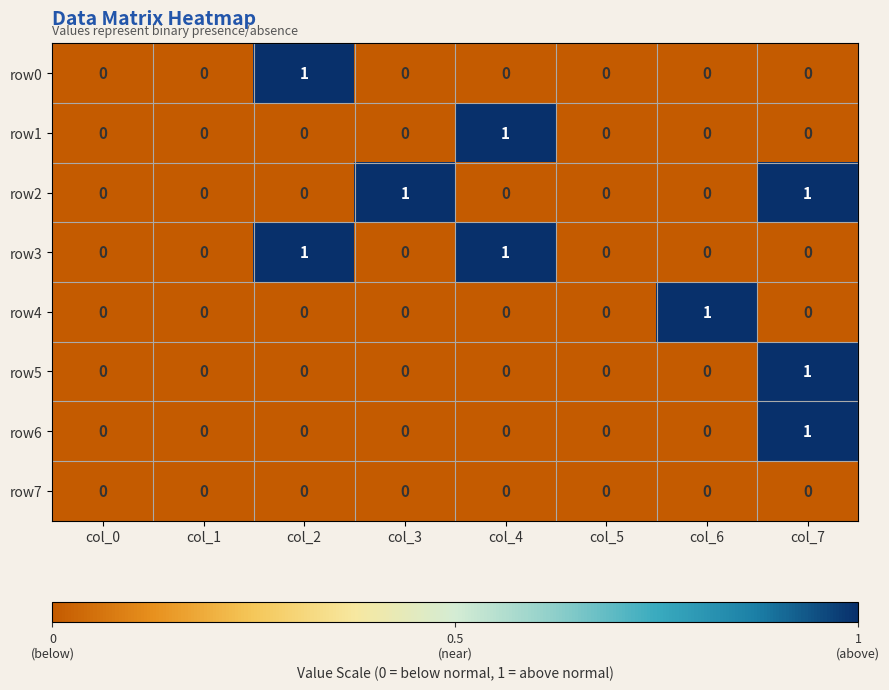

What is the total value across all series at col_7?

3